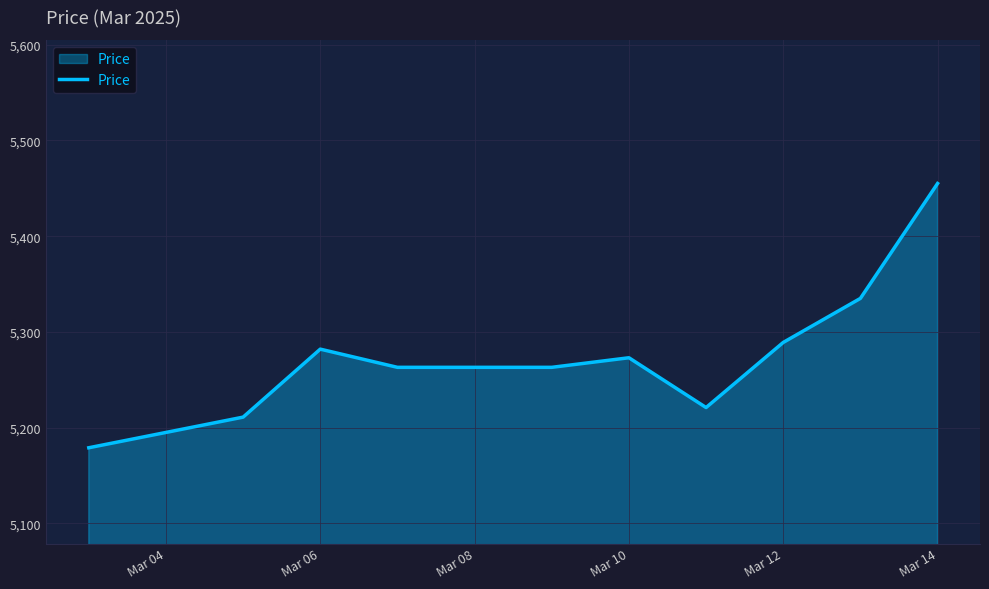

What is the difference between the maximum and minimum values?

276